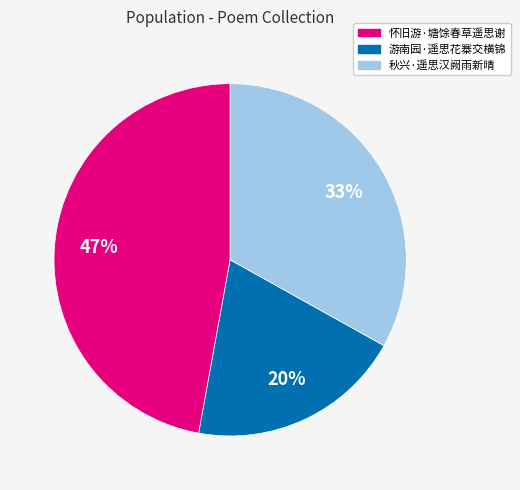

Does 游南园·遥思花寨交横锦 represent more than half of the total?

No